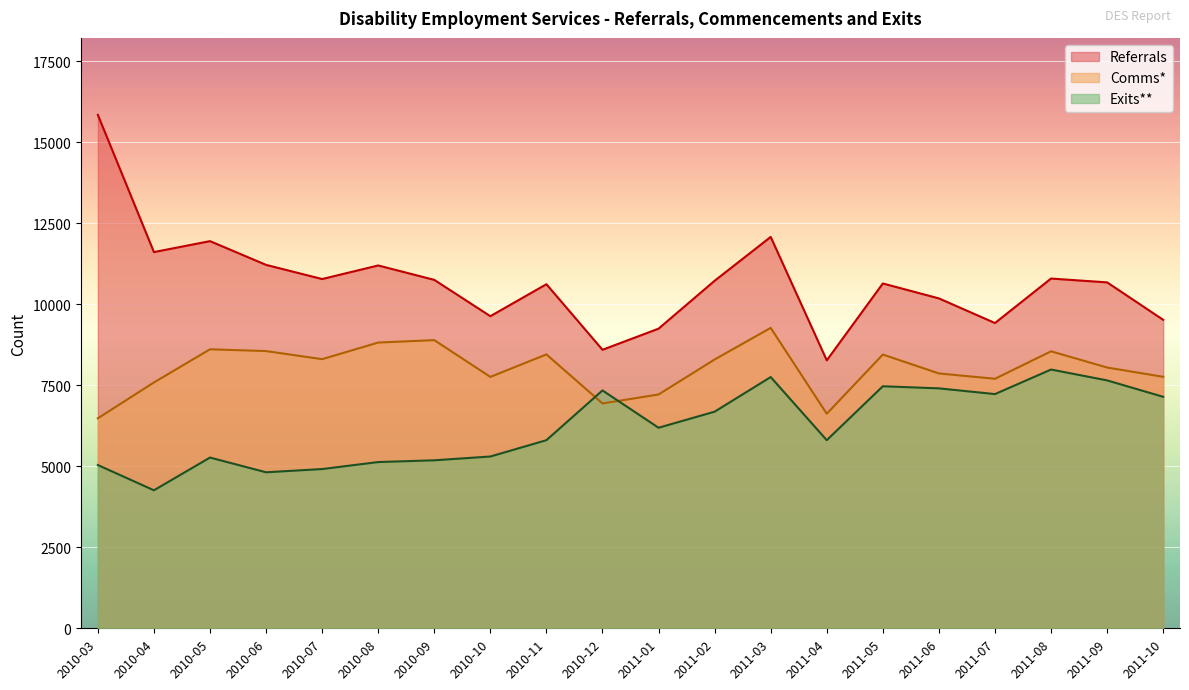

Where is the first local maximum for Referrals?

2010-05